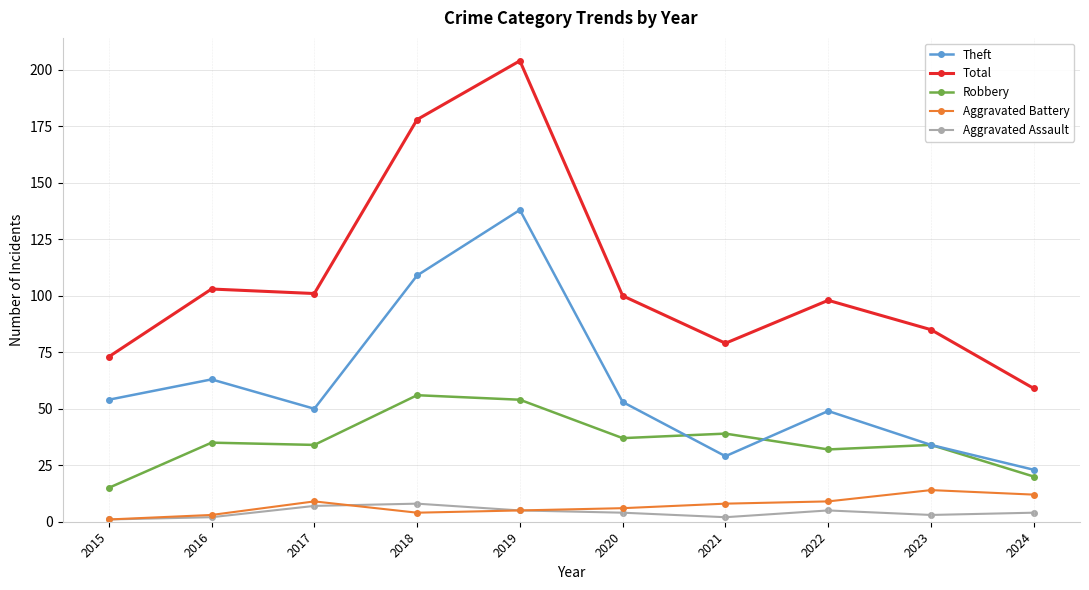

Reading right to left, transcribe all the data shown in this chart.

Theft: 2024=23	2023=34	2022=49	2021=29	2020=53	2019=138	2018=109	2017=50	2016=63	2015=54
Total: 2024=59	2023=85	2022=98	2021=79	2020=100	2019=204	2018=178	2017=101	2016=103	2015=73
Robbery: 2024=20	2023=34	2022=32	2021=39	2020=37	2019=54	2018=56	2017=34	2016=35	2015=15
Aggravated Battery: 2024=12	2023=14	2022=9	2021=8	2020=6	2019=5	2018=4	2017=9	2016=3	2015=1
Aggravated Assault: 2024=4	2023=3	2022=5	2021=2	2020=4	2019=5	2018=8	2017=7	2016=2	2015=1